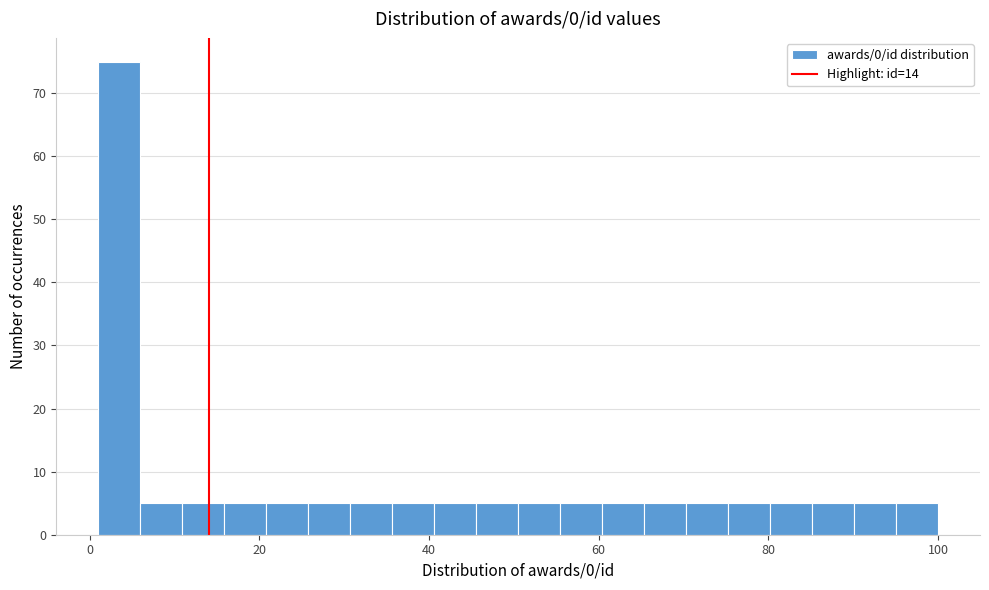

Around what value on the x-axis is the tallest bar? Give the approximate position of its centre, as read against the axis.

4